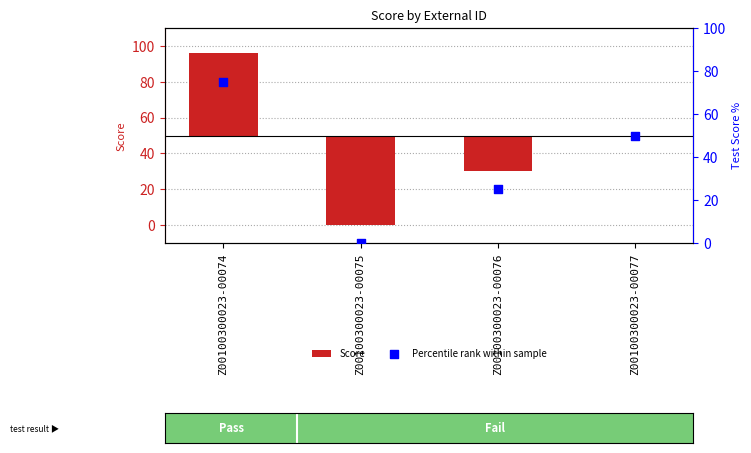

Which series has the largest Y range (max minus min)?

Score